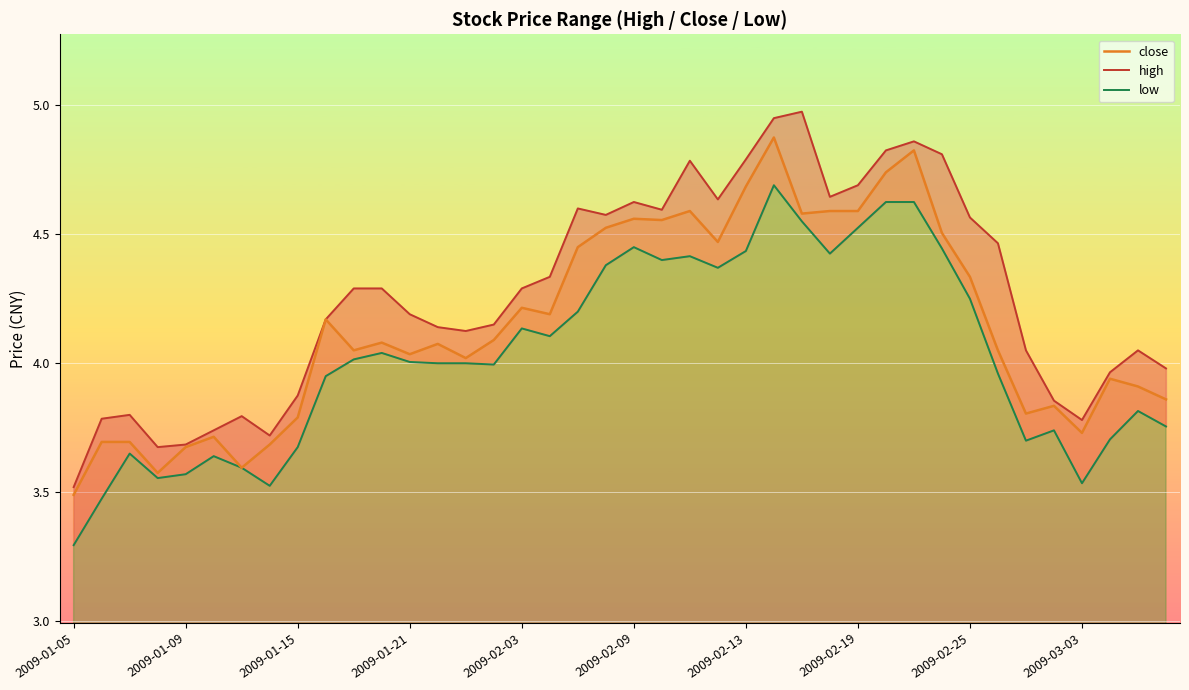

At how many categories does at least one series exceed 4?

27